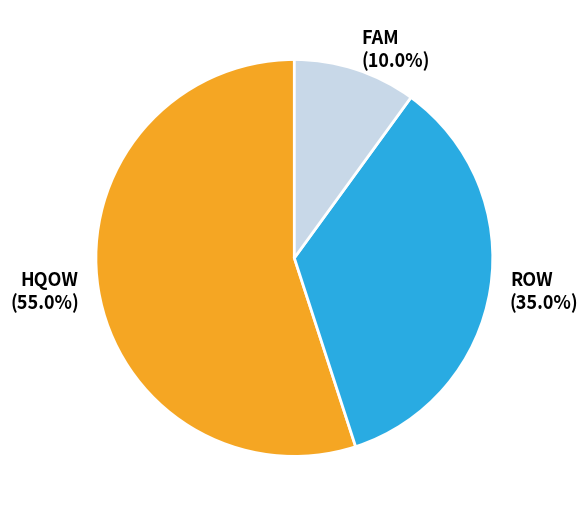

What is the largest slice in the pie chart?

HQOW